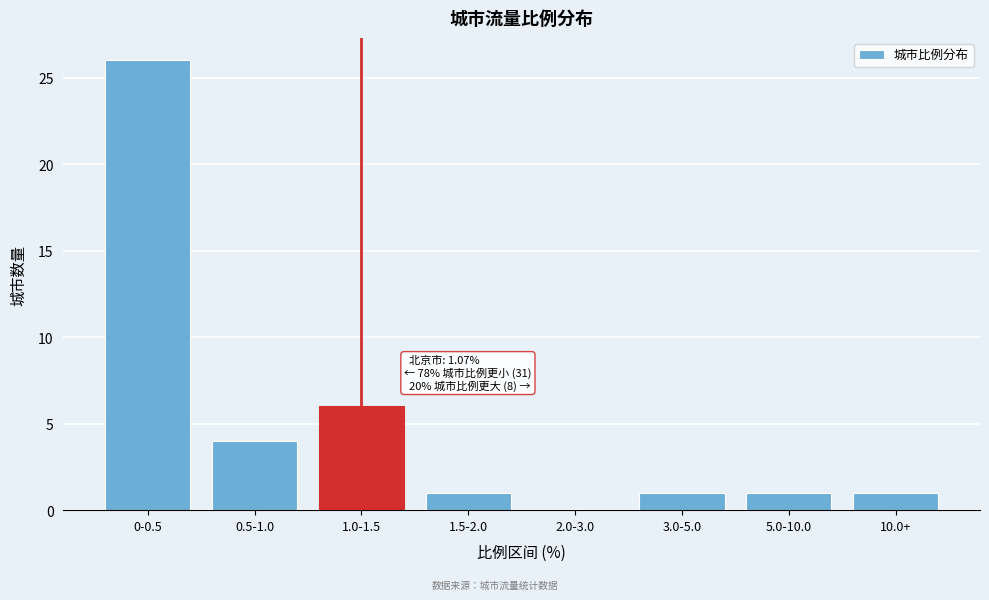

Reading left to right, transcribe all the data shown in this chart.

0-0.5=26	0.5-1.0=4	1.0-1.5=6	1.5-2.0=1	2.0-3.0=0	3.0-5.0=1	5.0-10.0=1	10.0+=1